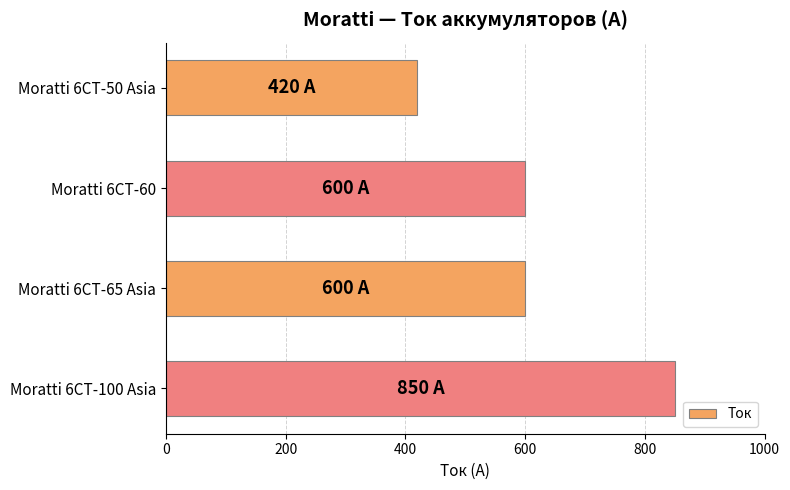

How many data points does each series have?

4